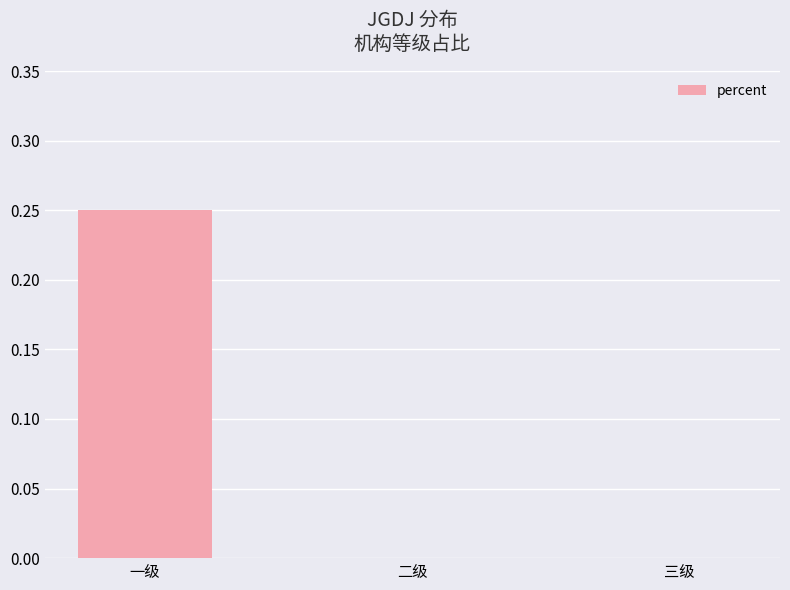

Between 三级 and 一级, which is larger?

一级